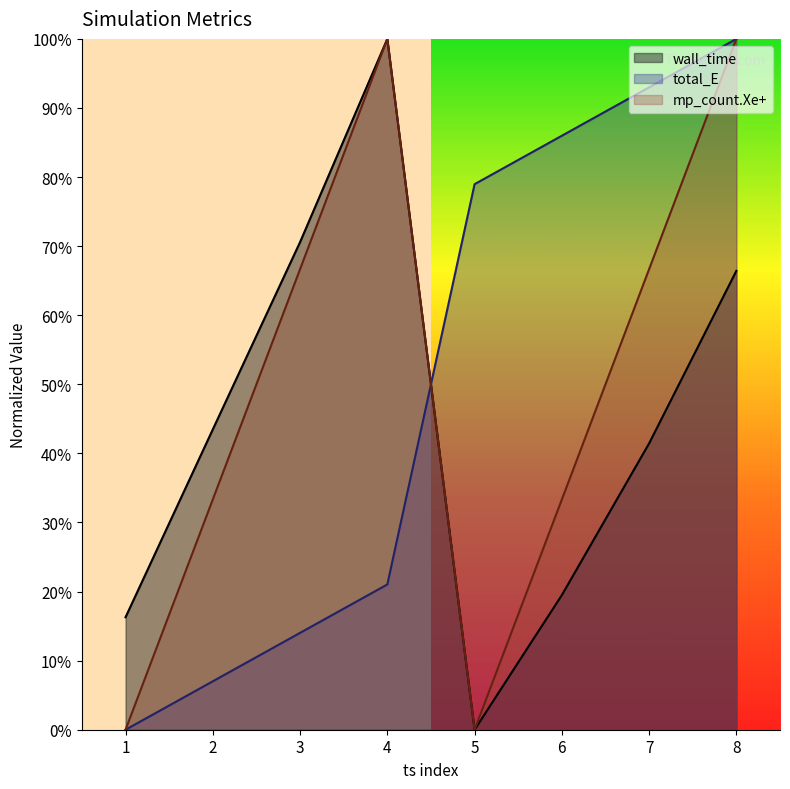

Does the chart display data point markers on the line(s)?

No